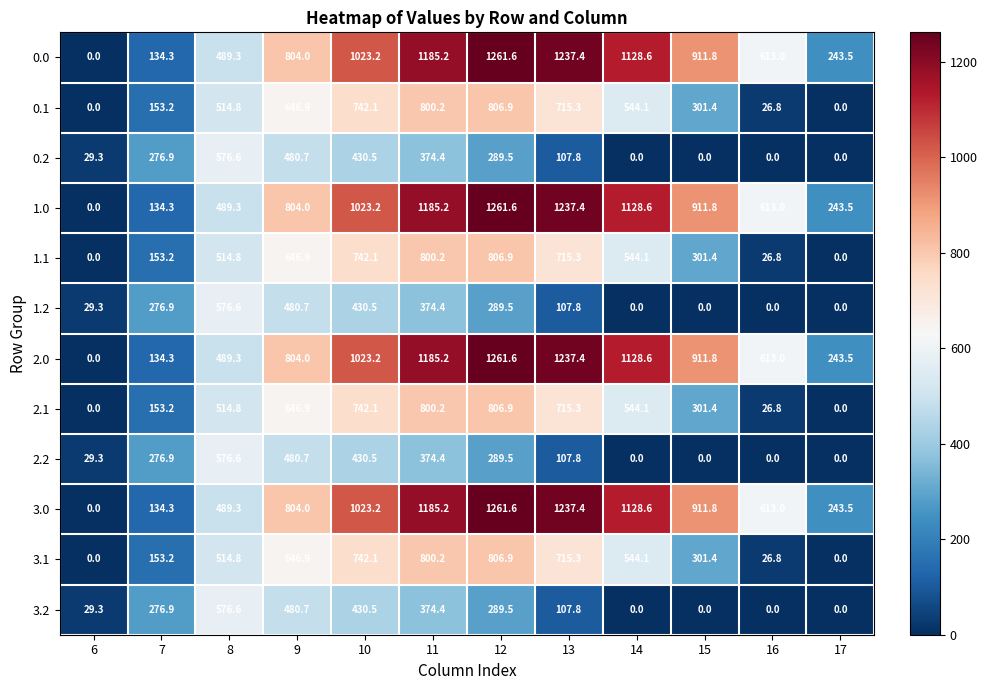

Which label corresponds to the largest value in the chart?

12